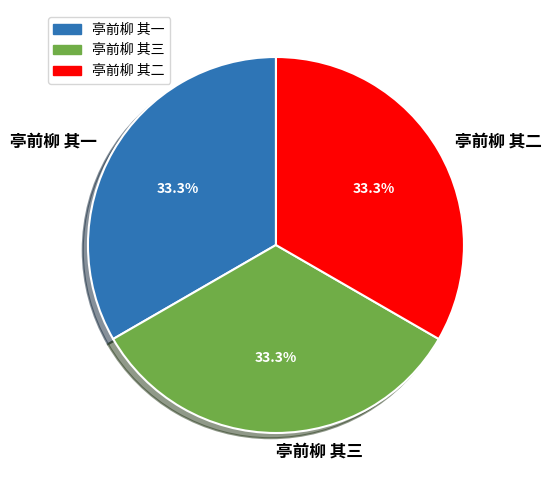

What is the ratio of the value at 亭前柳 其一 to the value at 亭前柳 其二?

1.0